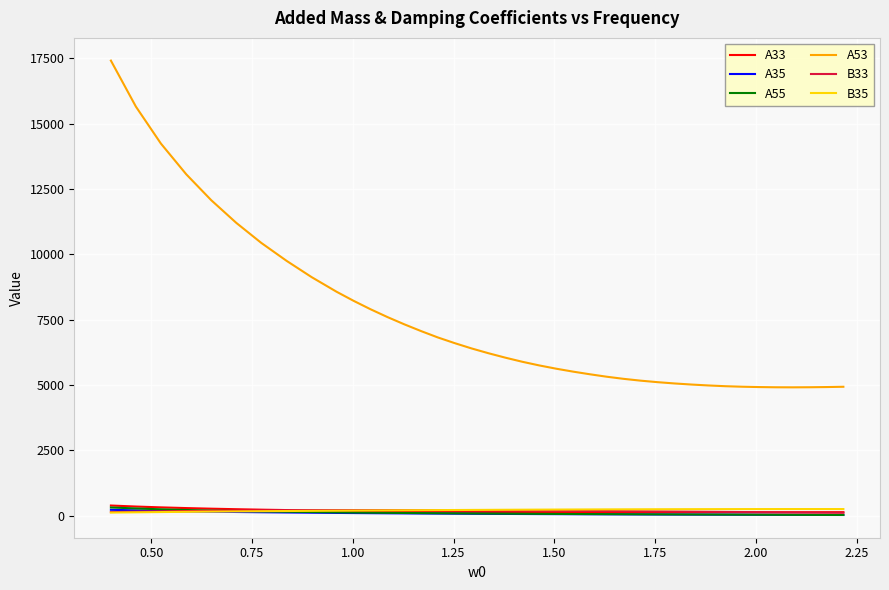

Which series has the largest total across all categories?

A53